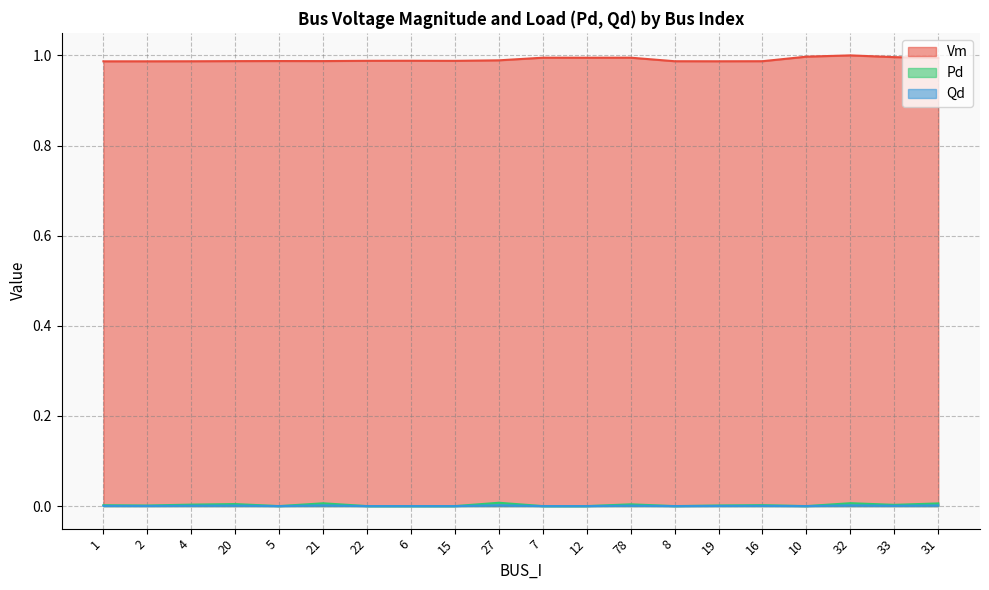

Between 4 and 27, which is larger?

27